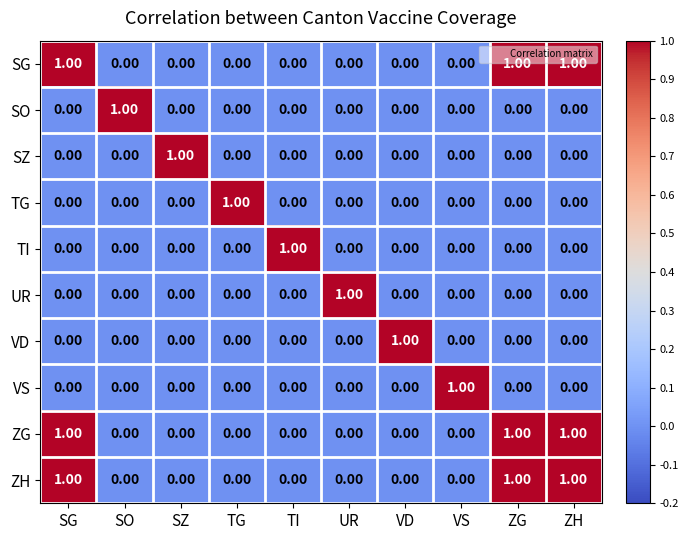

At how many categories does at least one series exceed 0?

10